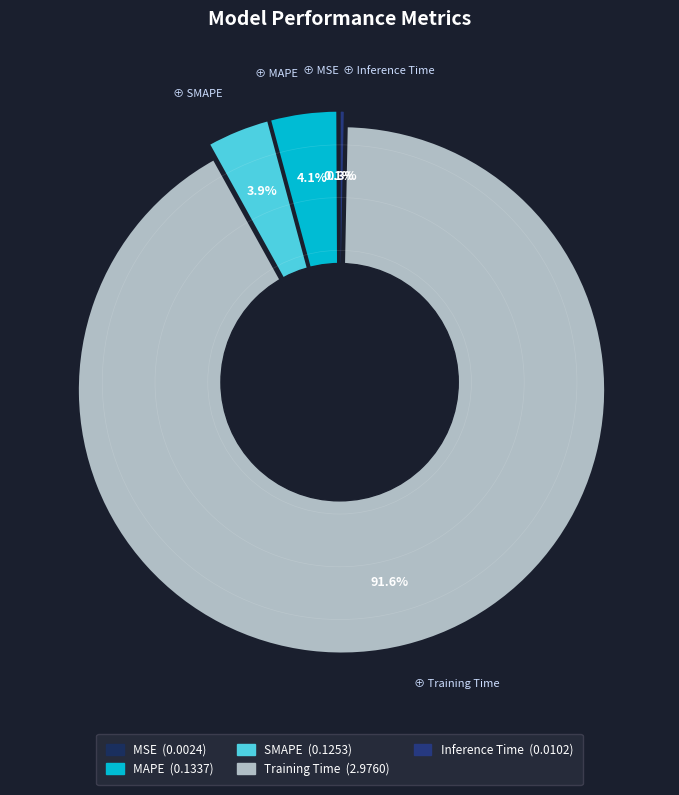

What is the smallest slice in the pie chart?

MSE